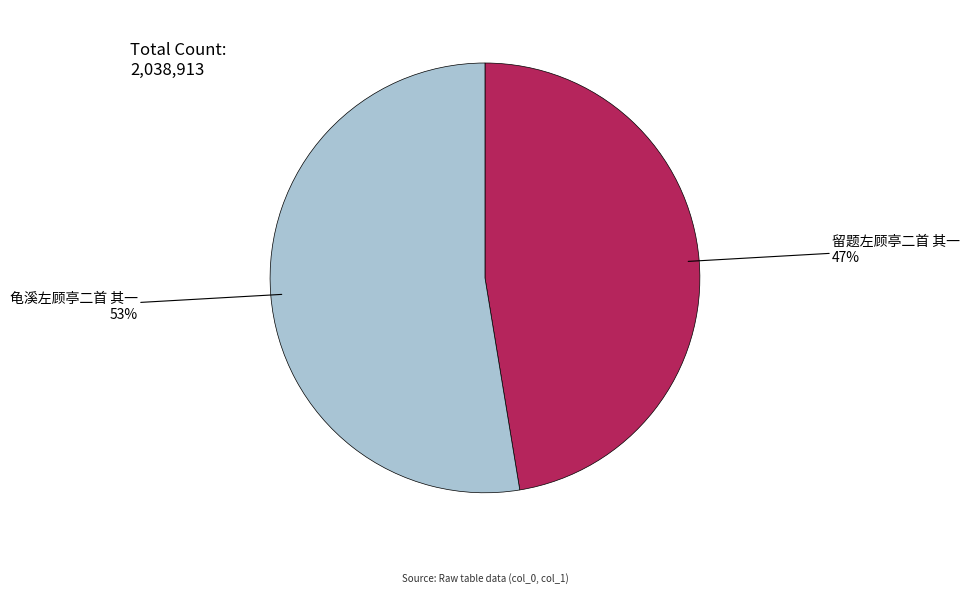

What is the ratio of the value at 龟溪左顾亭二首 其一 to the value at 留题左顾亭二首 其一?

1.1